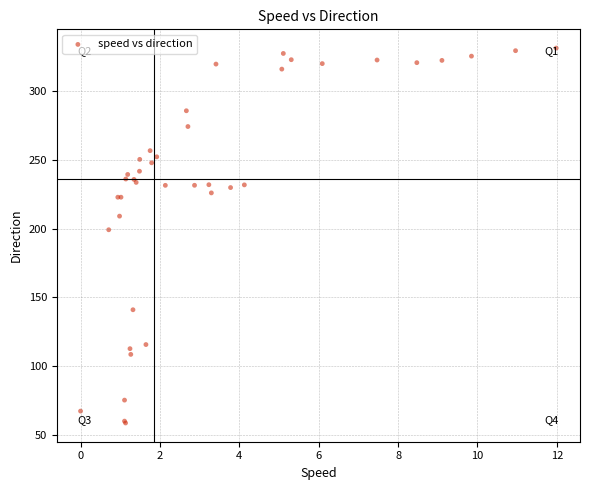

What Y value in the scatter plot is closest to 194?

199.1